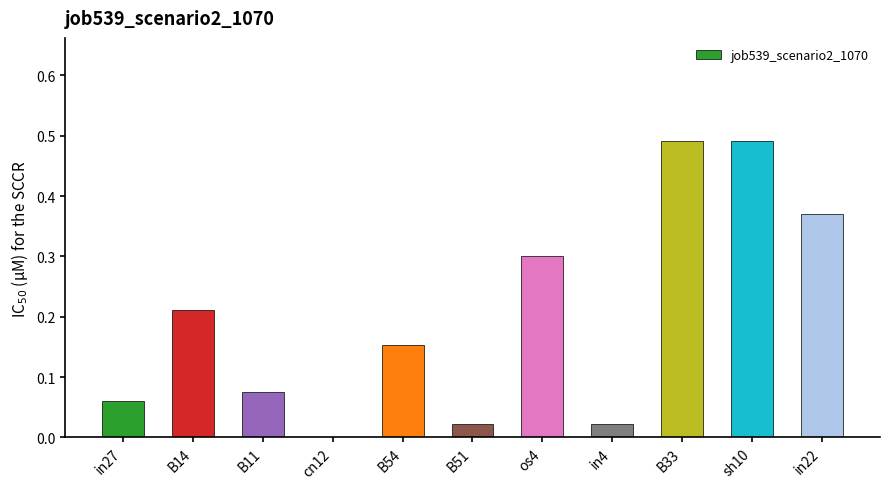

What is the sum of the values at cn12 and os4?

0.3